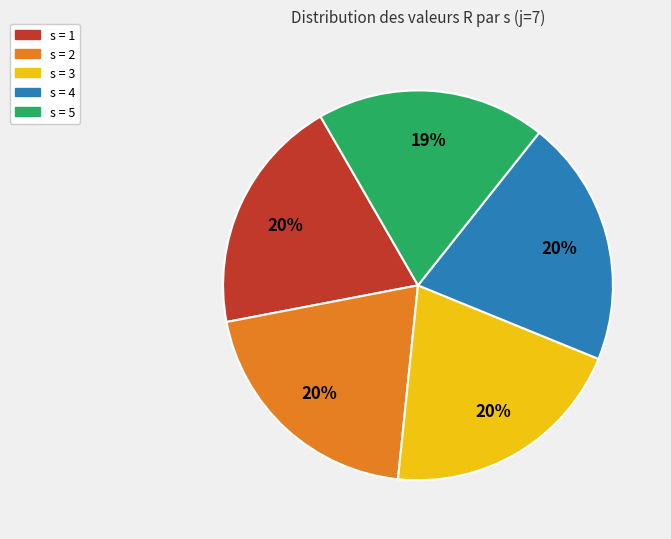

Do s = 5 and s = 3 together represent more than half of the pie?

No